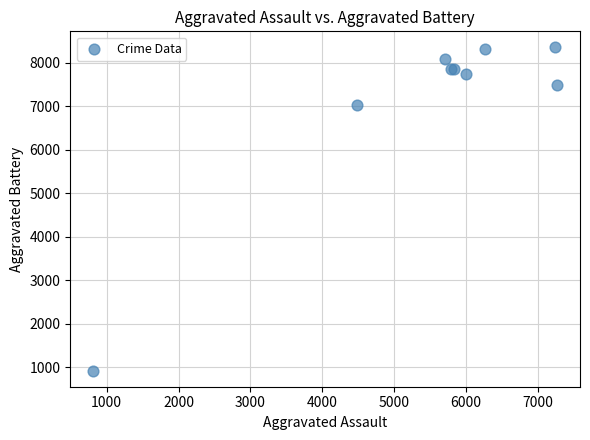

What Y value in the scatter plot is closest to 4633?

7018